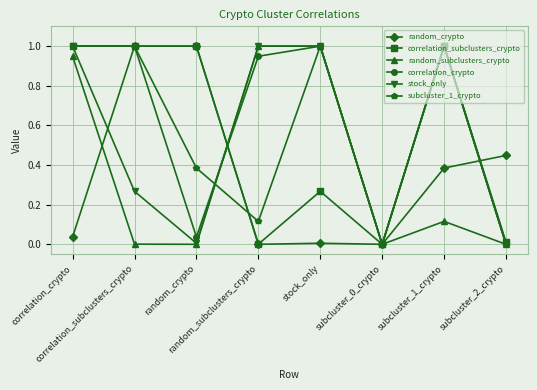

Between which two adjacent categories do correlation_crypto and random_subclusters_crypto first intersect?

random_crypto and random_subclusters_crypto